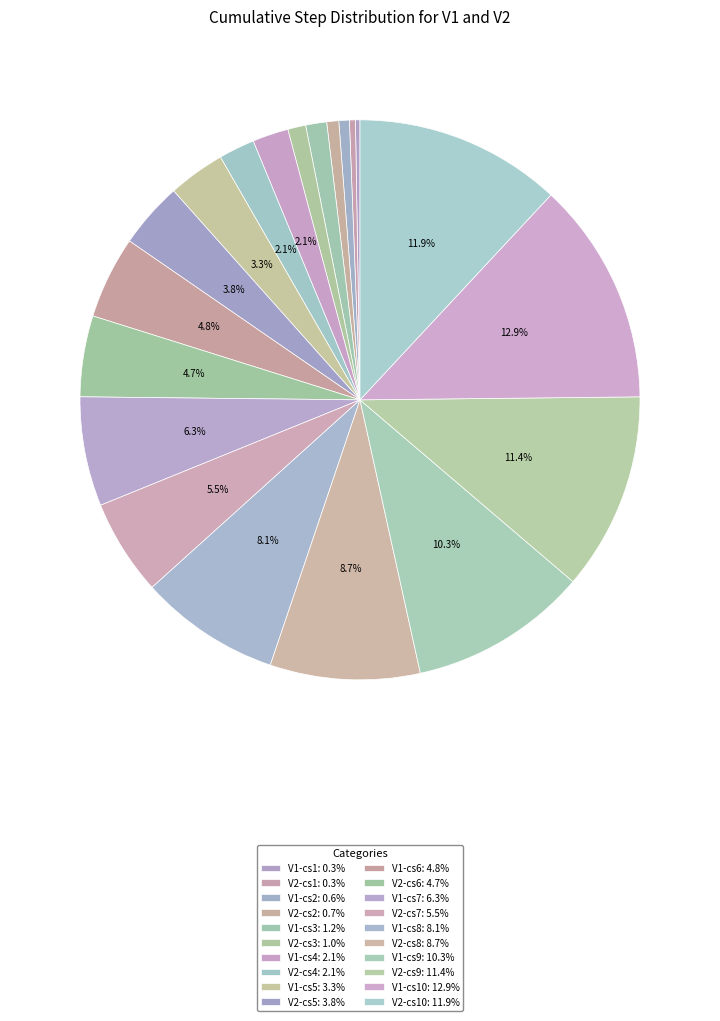

Rank the categories by value from lowest to highest.

V1-cs1, V2-cs1, V1-cs2, V2-cs2, V2-cs3, V1-cs3, V1-cs4, V2-cs4, V1-cs5, V2-cs5, V2-cs6, V1-cs6, V2-cs7, V1-cs7, V1-cs8, V2-cs8, V1-cs9, V2-cs9, V2-cs10, V1-cs10